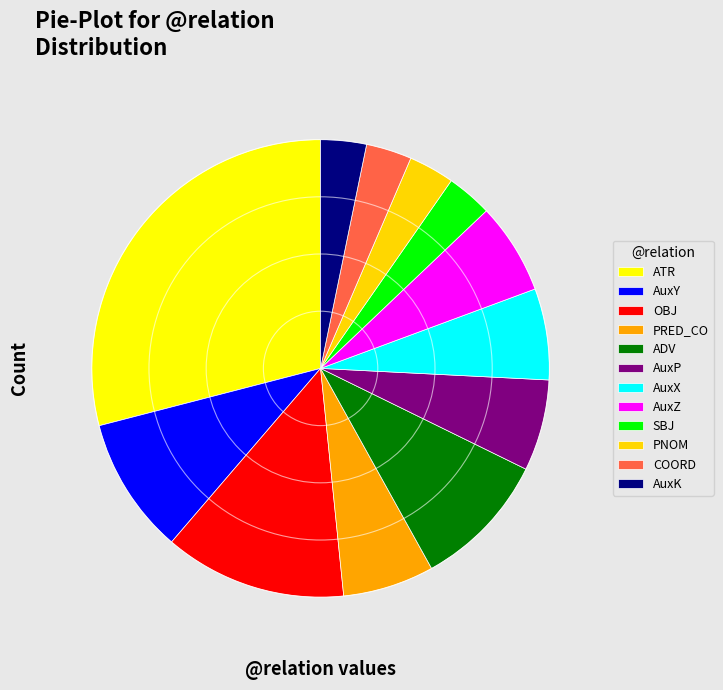

Does any single category account for the majority?

No